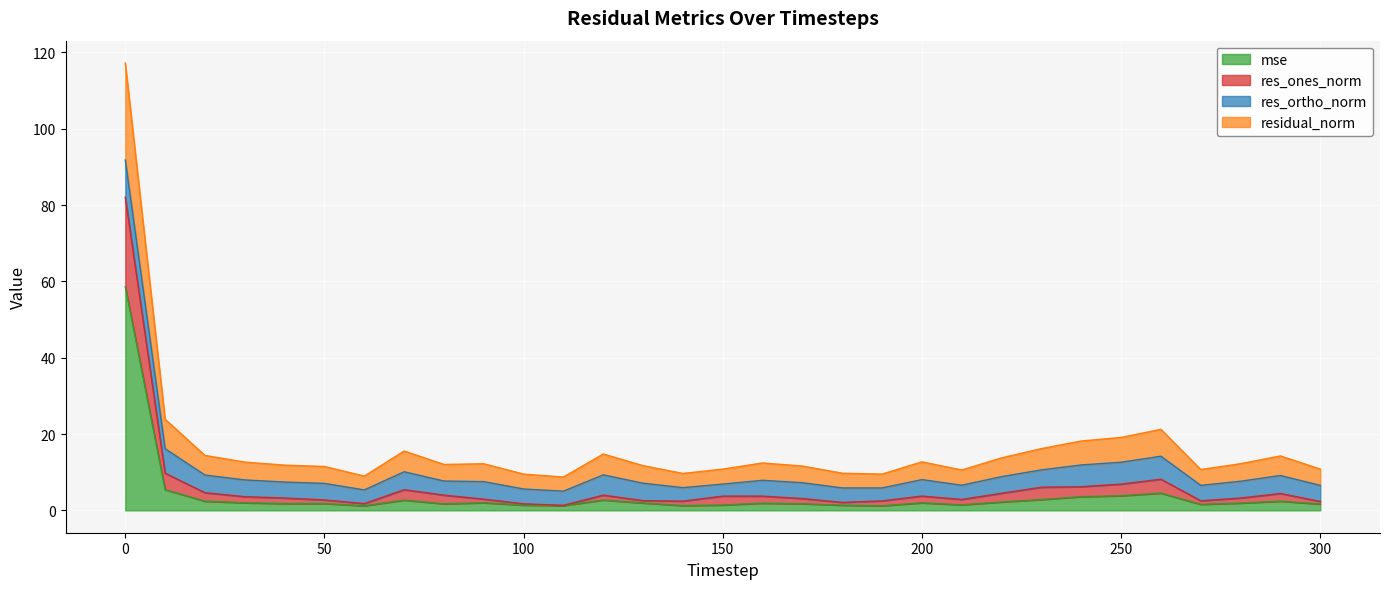

What is the difference between the residual_norm values at 250 and 260?

1.6